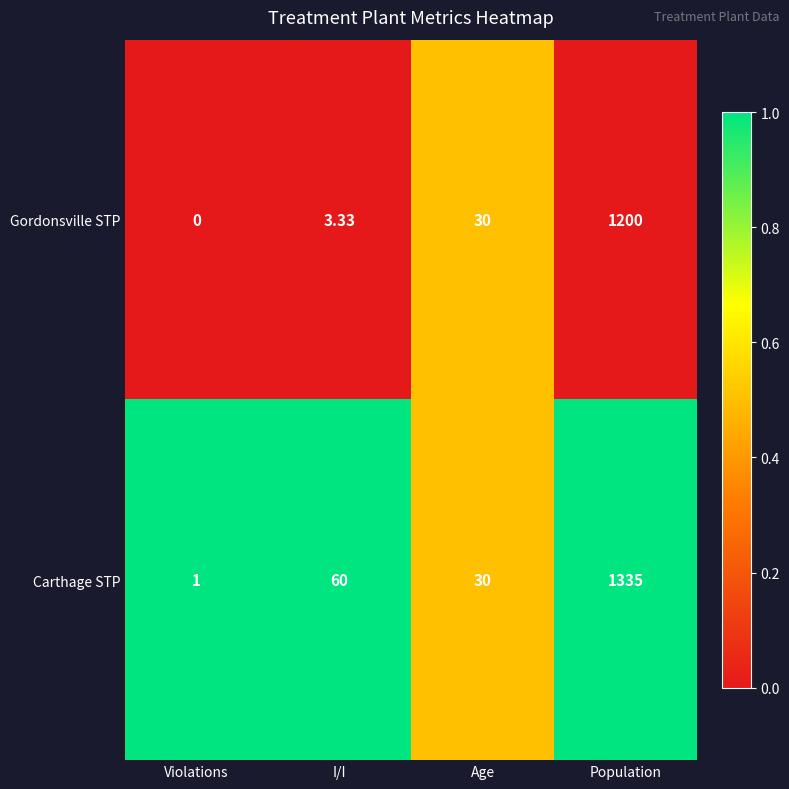

Between Violations and Population, which series saw the biggest shift?

Carthage STP